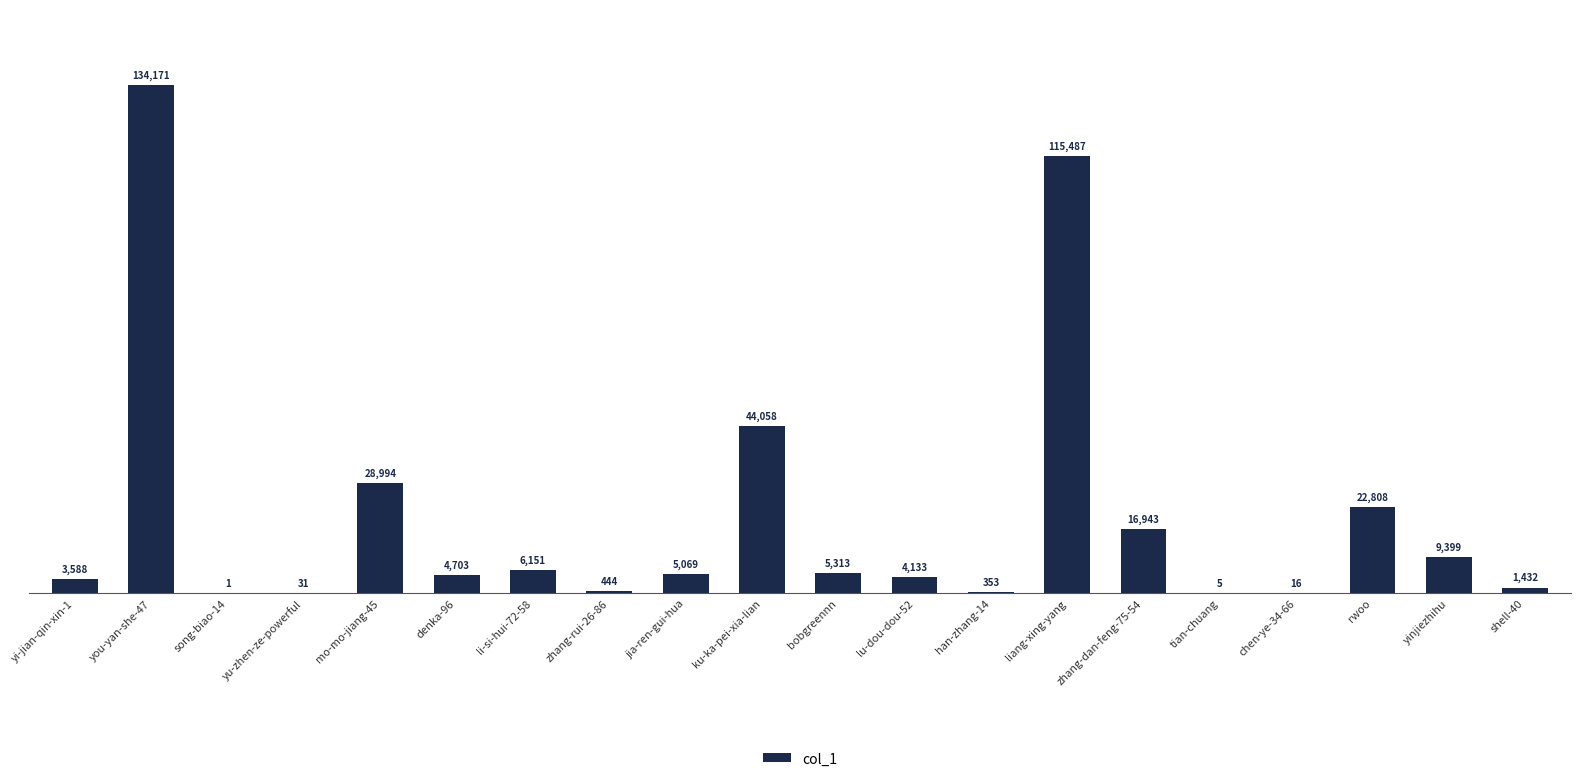

The value at mo-mo-jiang-45 is 8236. True or false?

False